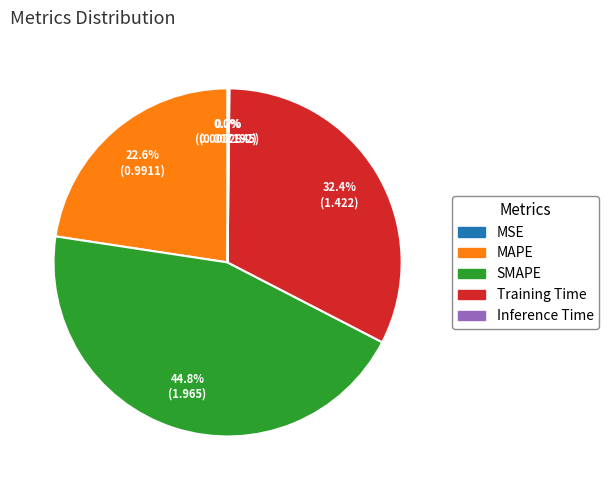

What percentage is NOT represented by Training Time?

67.6%